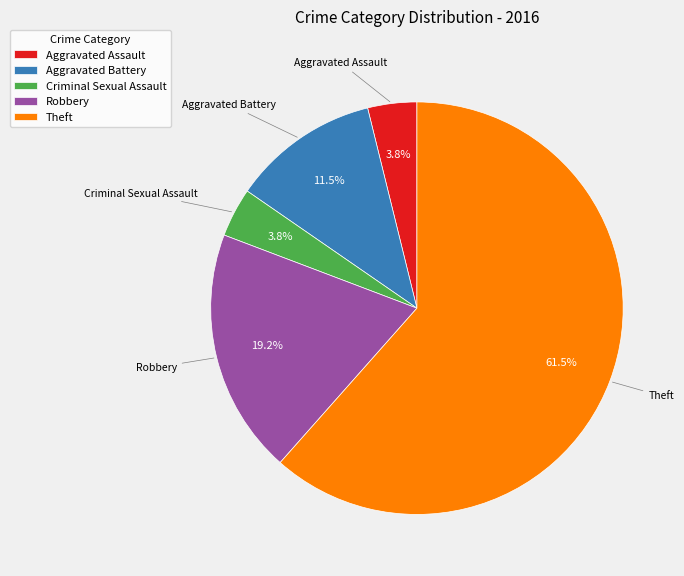

To the nearest percent, what portion does Robbery represent?

19%